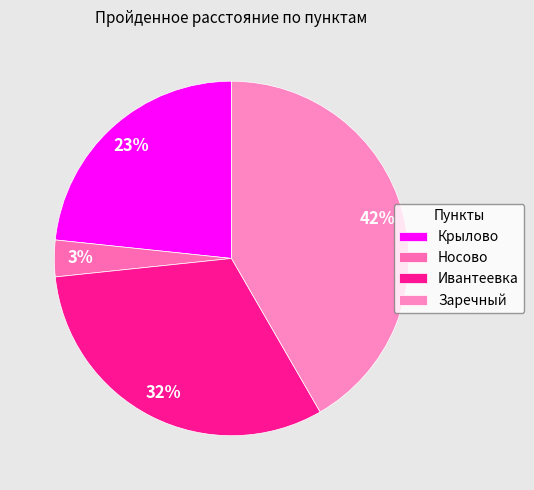

What is the change in value from Крылово to Носово?

-60